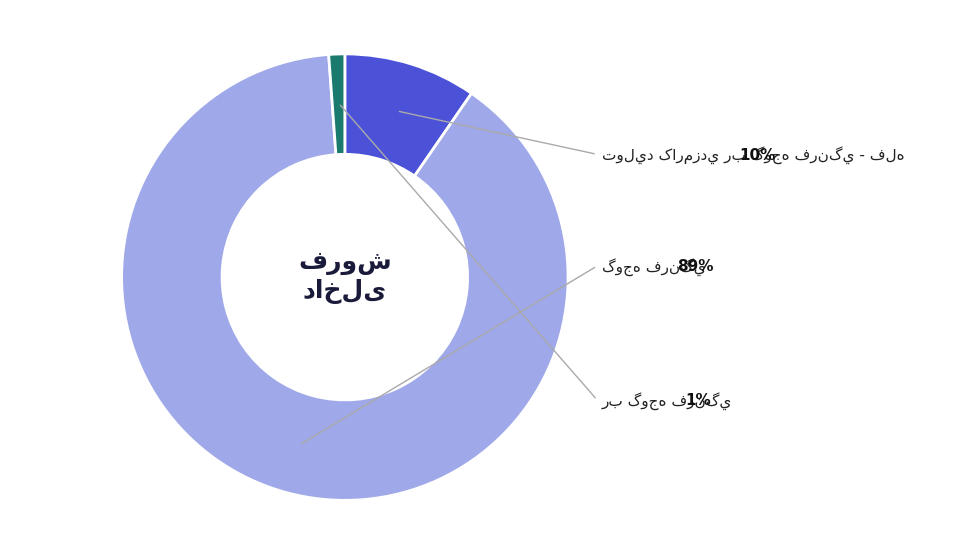

Is there a majority slice in this chart?

Yes